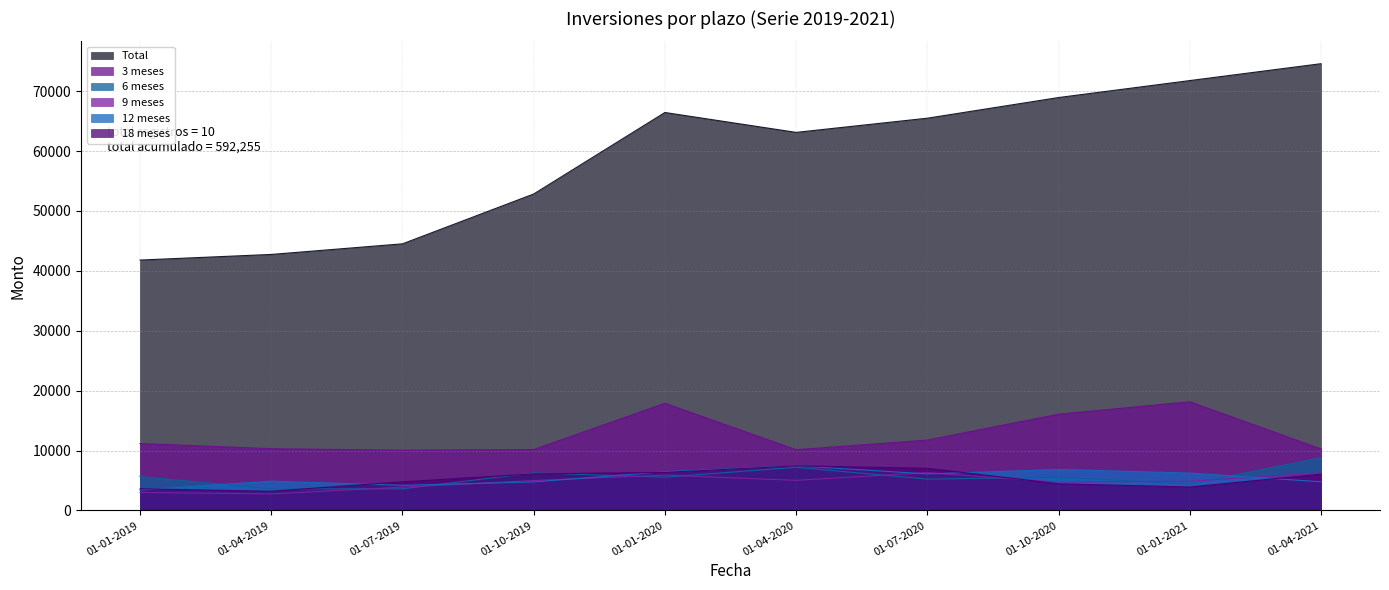

Which has a higher value, 01-10-2019 or 01-10-2020?

01-10-2020